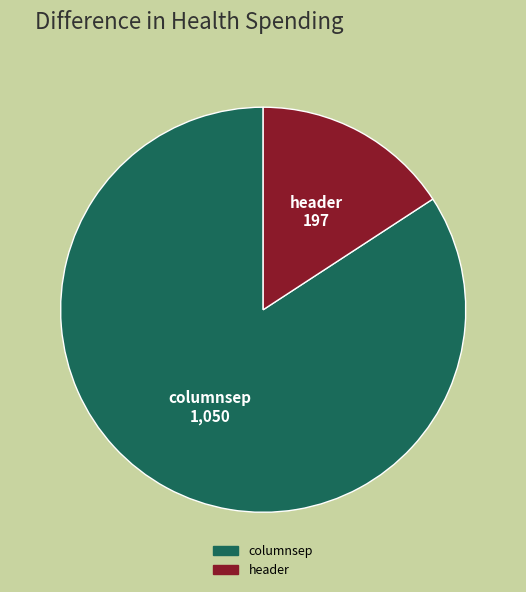

Does header represent more than half of the total?

No